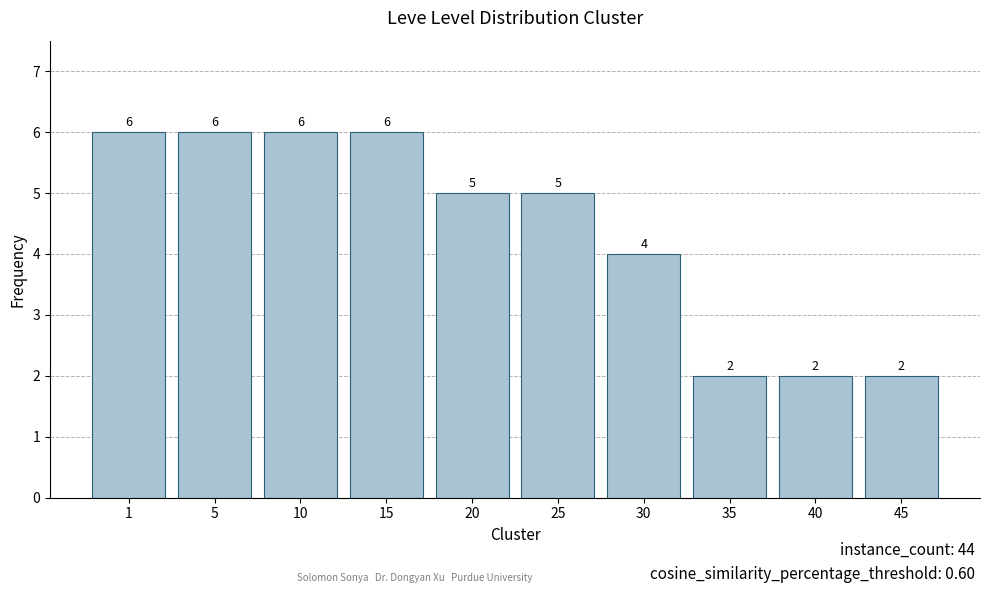

What is the sum of the values at 40 and 10?

8